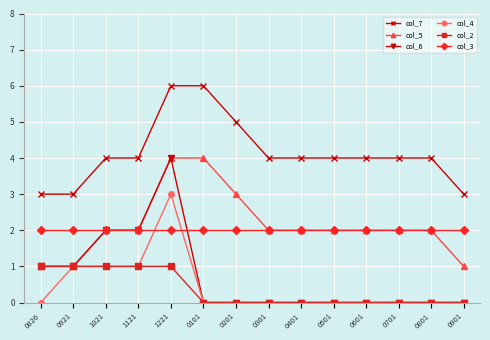

Which series has the widest spread of values?

col_6